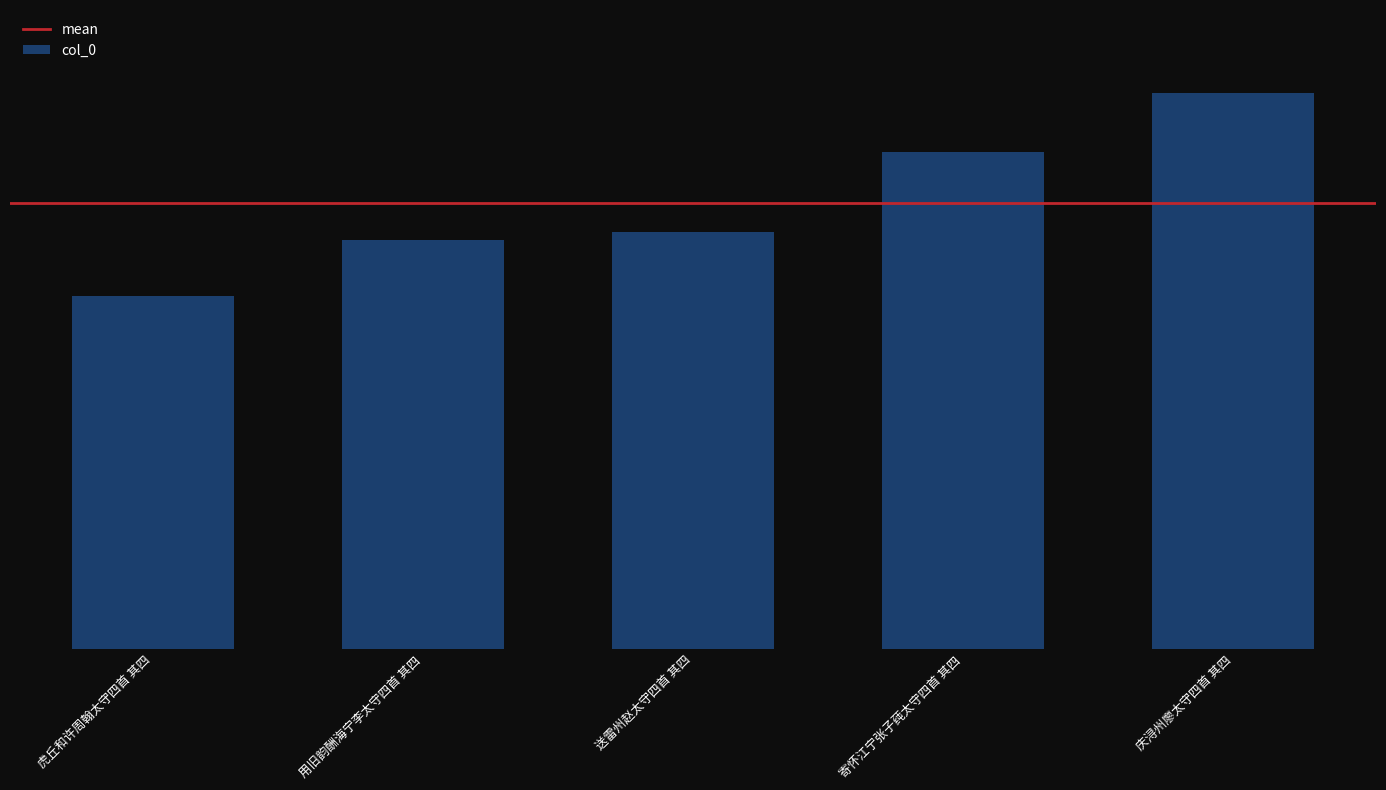

List the labels in order of value, smallest first.

虎丘和许周翰太守四首 其四, 用旧韵酬海宁李太守四首 其四, 送雷州赵太守四首 其四, 寄怀江宁张子莼太守四首 其四, 庆浔州廖太守四首 其四